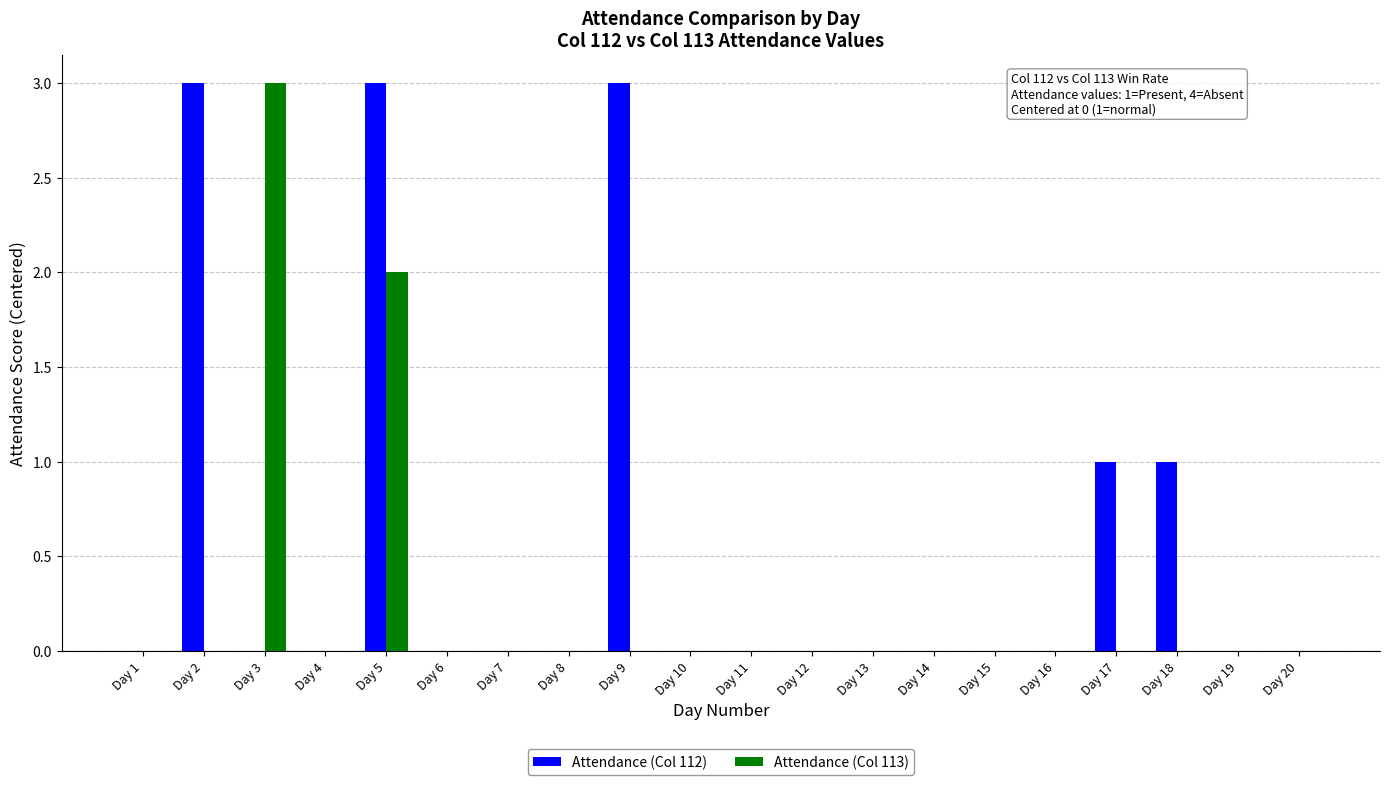

What is the sum of the Attendance (Col 112) values at Day 18 and Day 3?

1